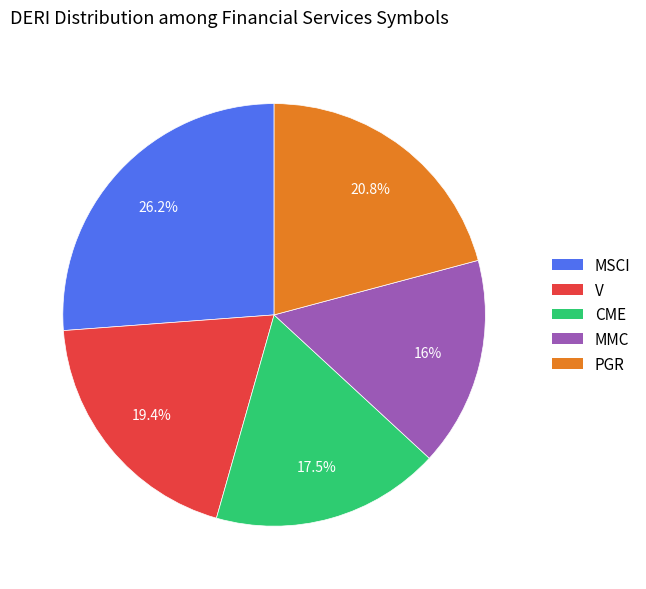

The V slice represents 25% of the pie. True or false?

False